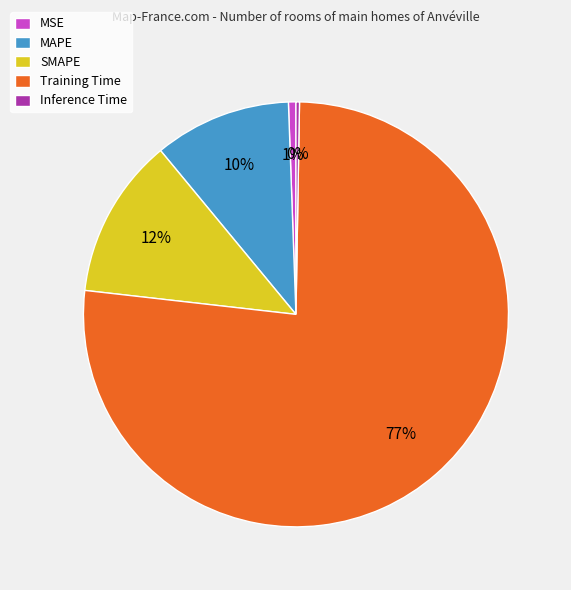

Combined, do MSE and MAPE account for over 50%?

No